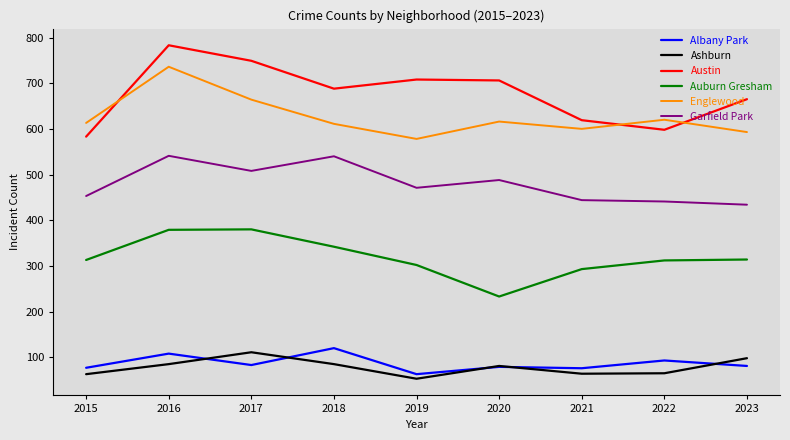

What is the total value across all series at 2017?

2495